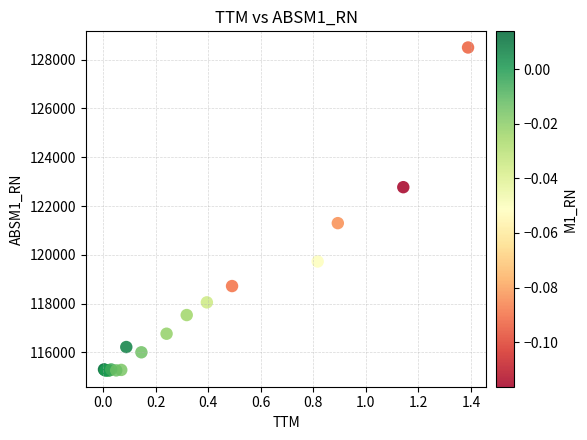

What Y value in the scatter plot is closest to 121877?

121299.5